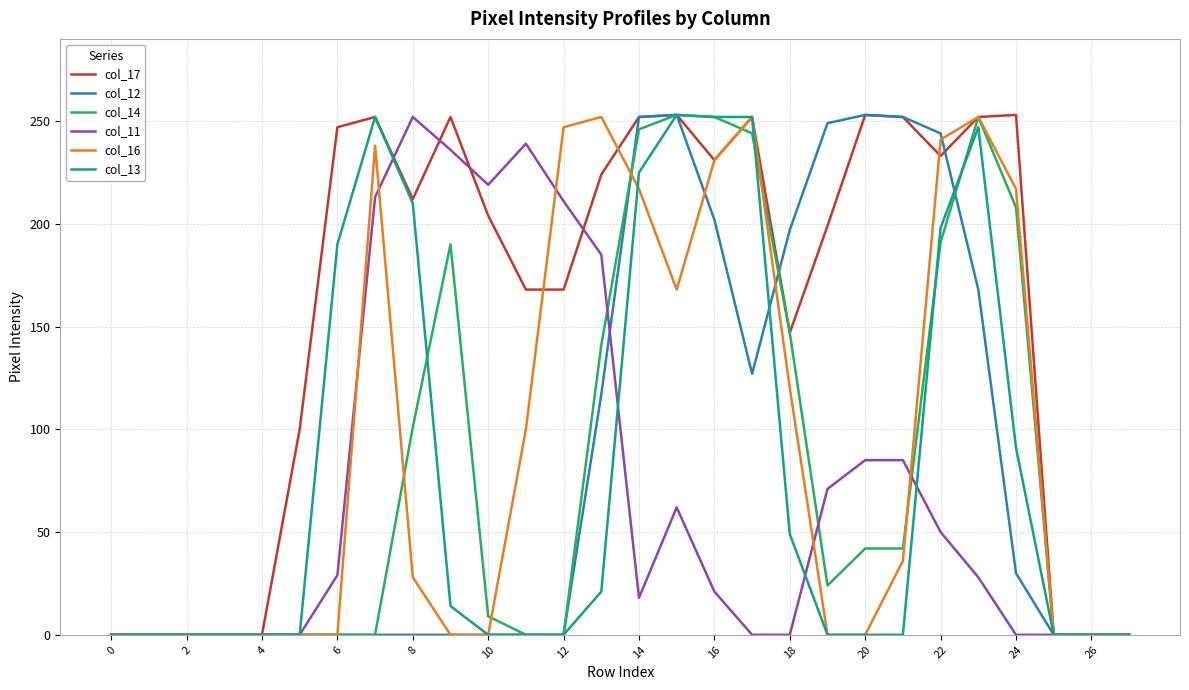

What is the maximum value shown in the chart?

253